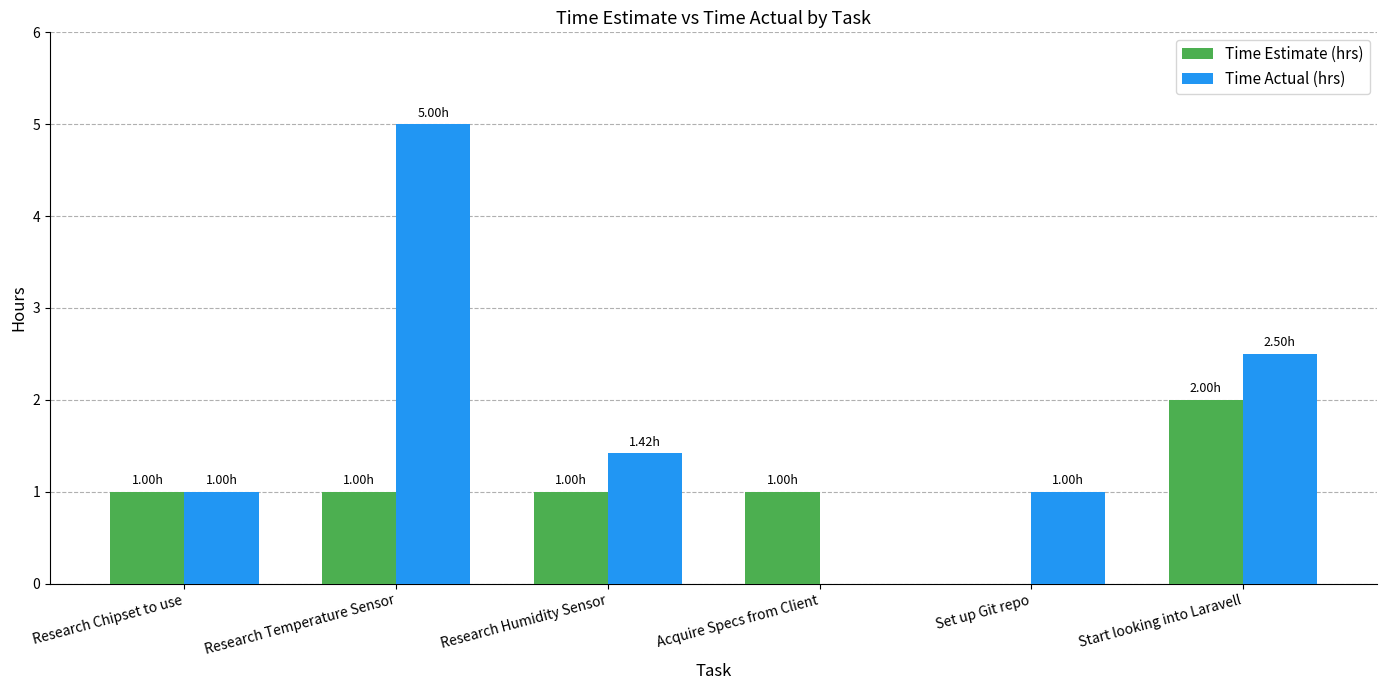

What is the greatest value displayed?

5.0